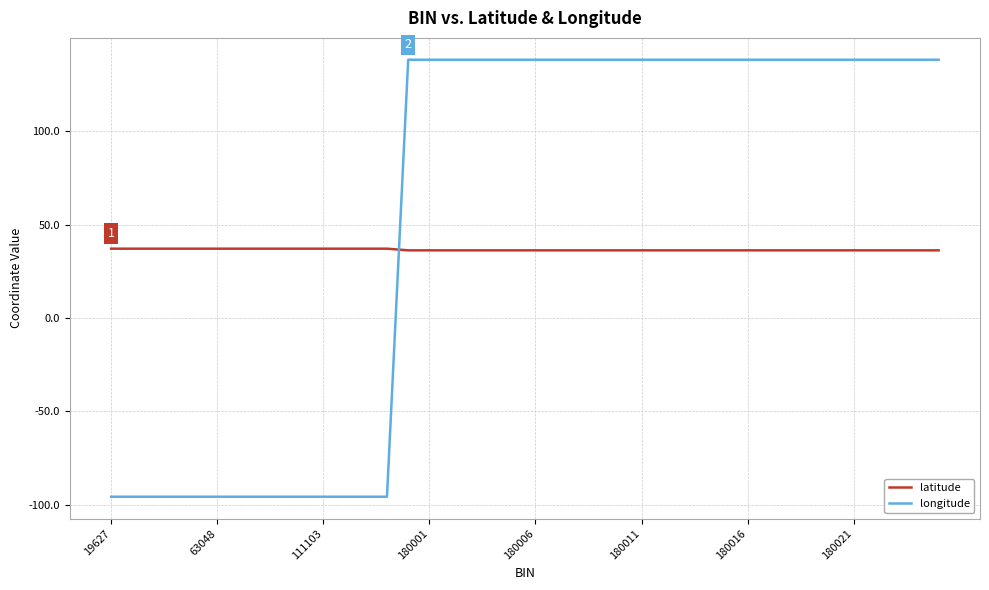

List the series in order of their peak value, highest first.

longitude, latitude